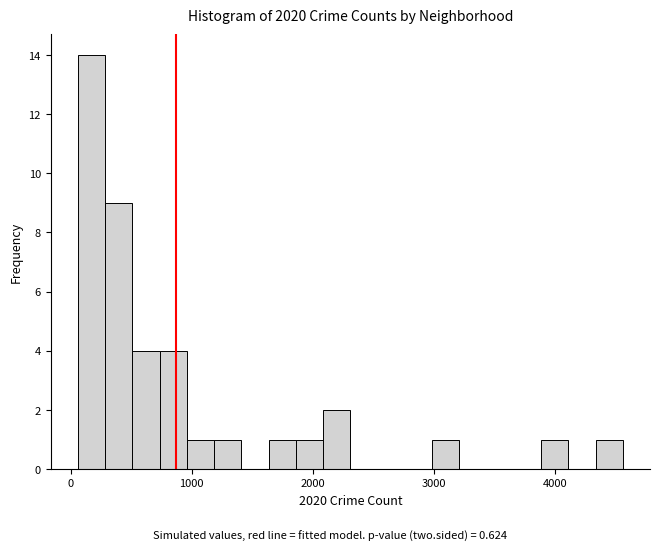

Around what value on the x-axis is the tallest bar? Give the approximate position of its centre, as read against the axis.

200